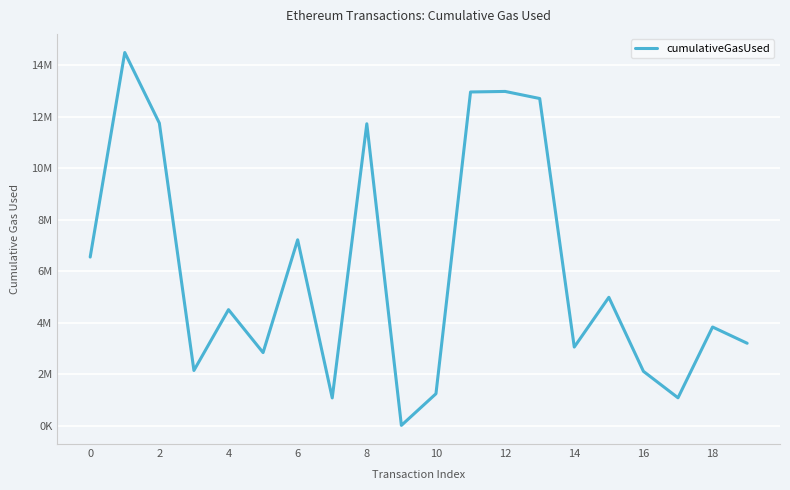

Does the chart have visible grid lines?

Yes